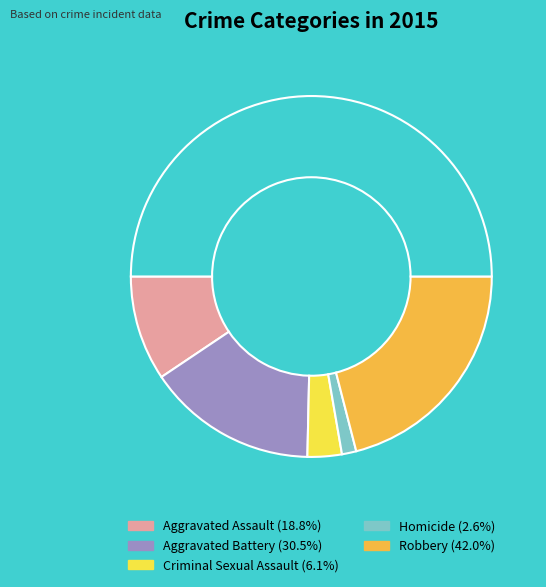

To the nearest percent, what is the average slice percentage?

20%